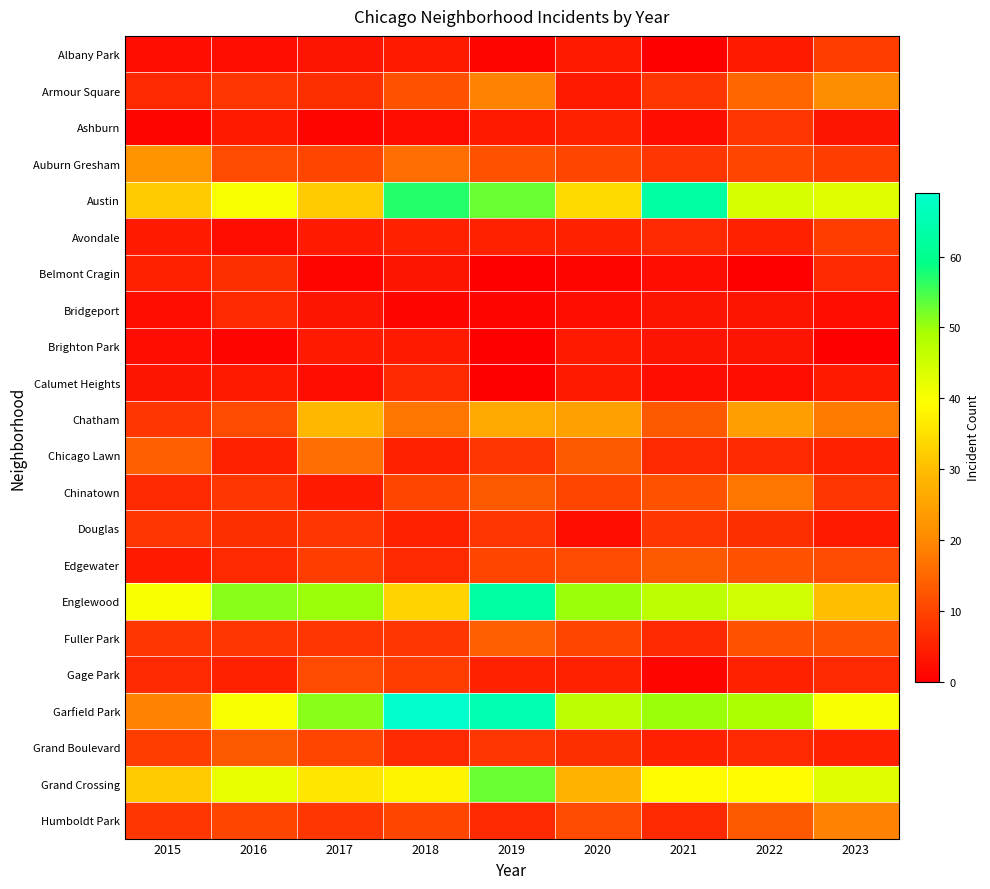

Between 2016 and 2021, which is larger?

2016